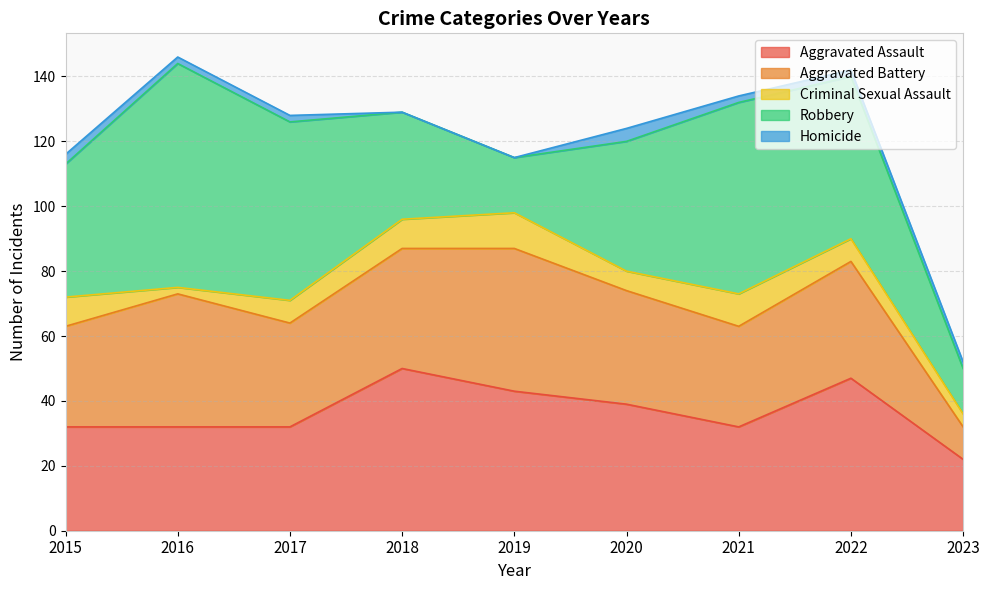

At which category is the sum across all series the highest?

2016